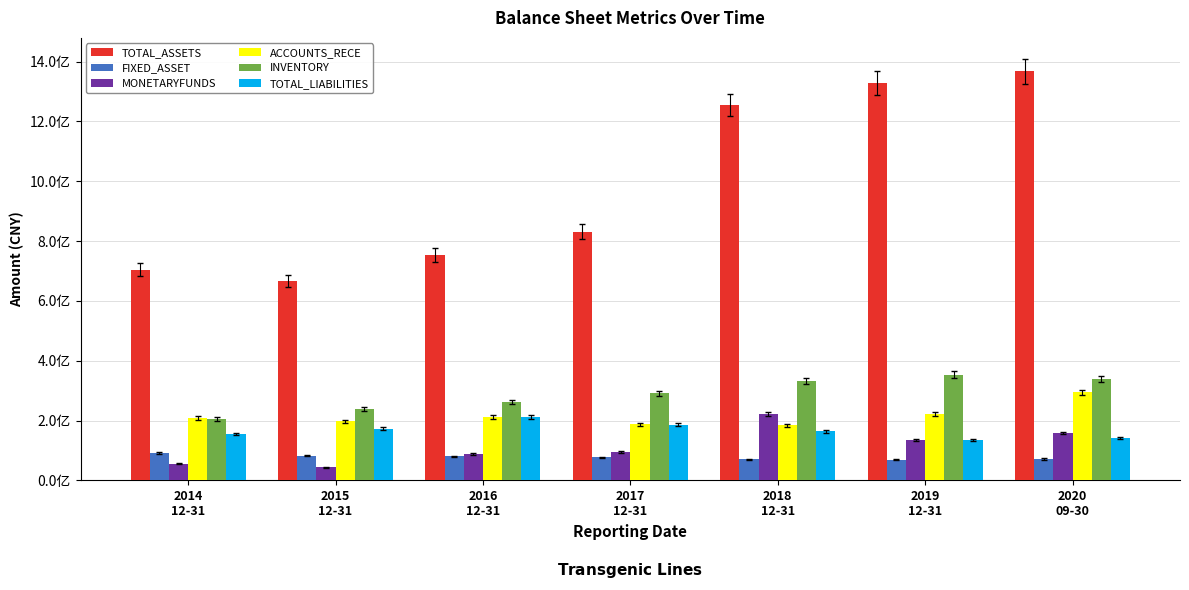

Does the chart contain stacked bars?

No